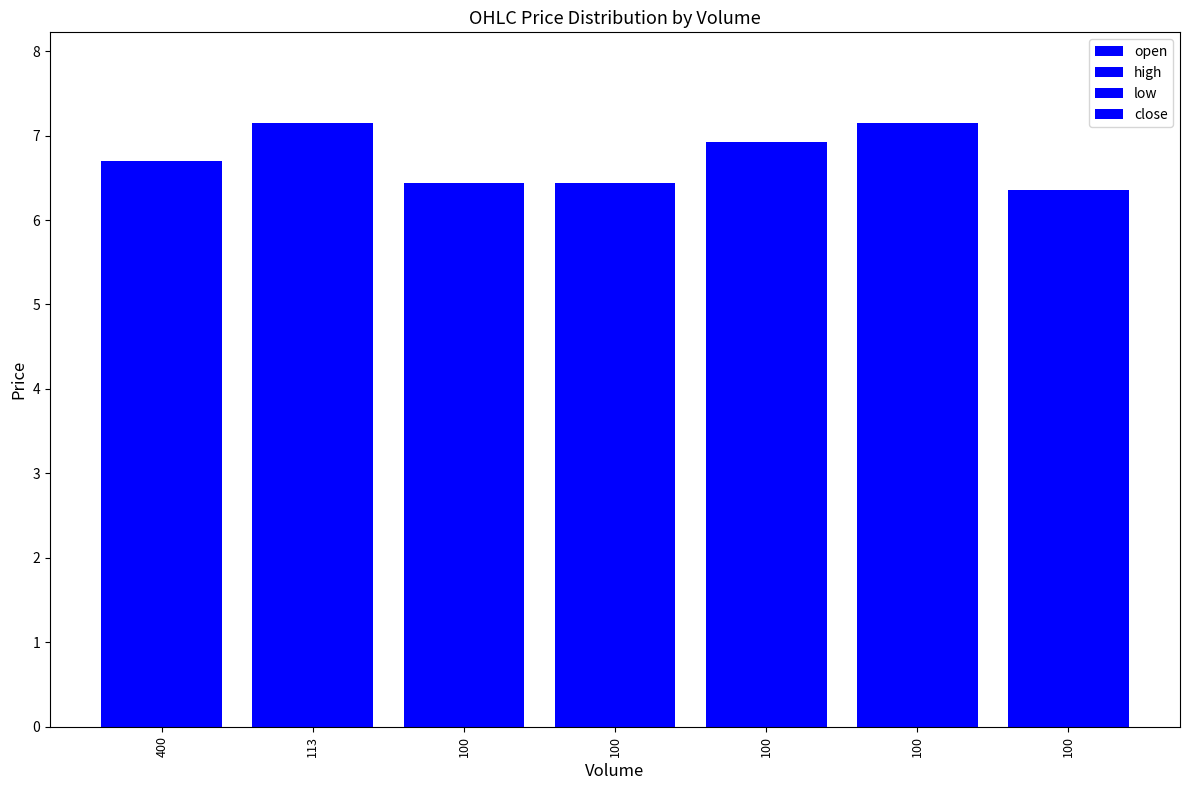

At which label does close reach its peak?

113